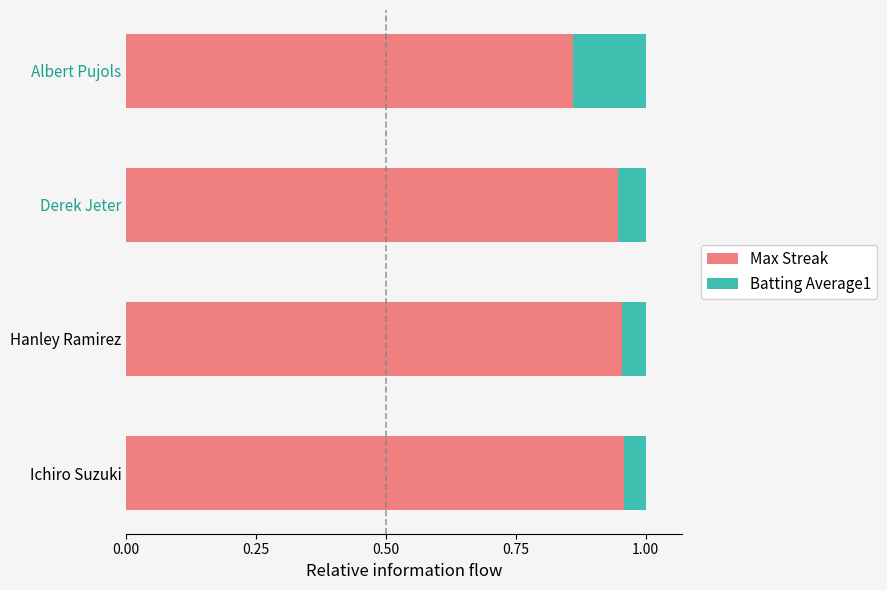

Which category has the lowest value in the Max Streak series?

Albert Pujols